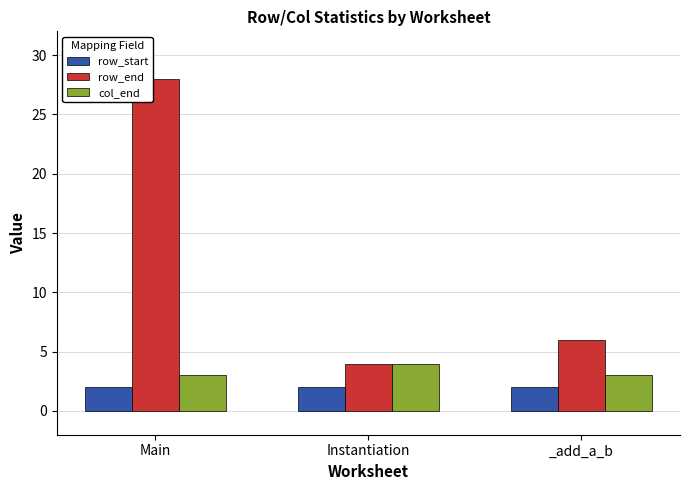

What is the difference between the row_end values at Instantiation and _add_a_b?

2